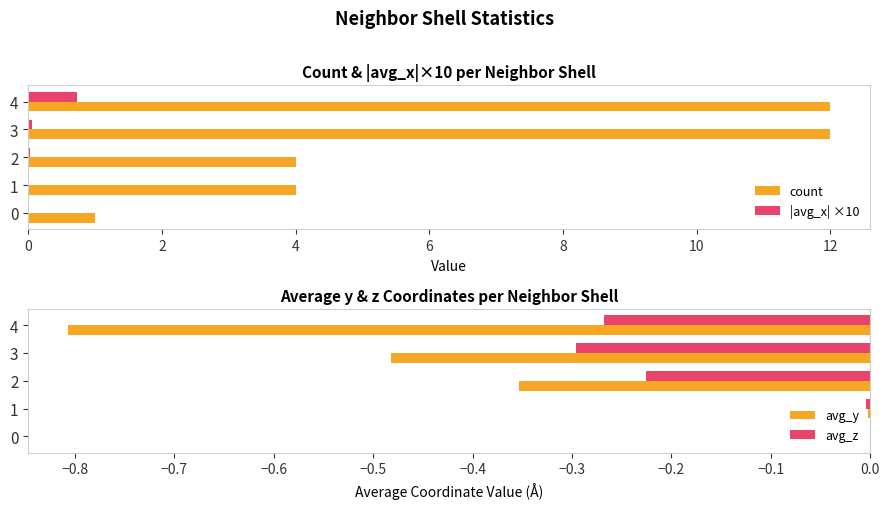

The value of avg_y at 4 is -0.5. True or false?

False